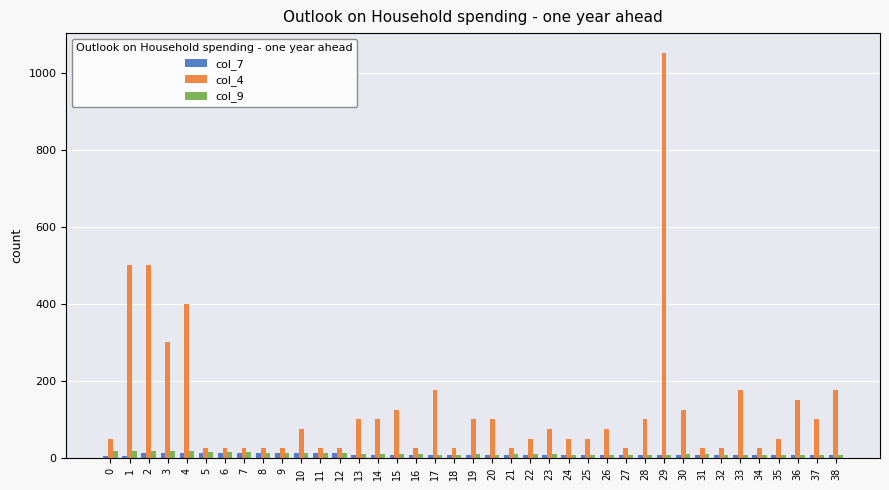

True or false: col_7 has a value of 7.8 at 34.

True